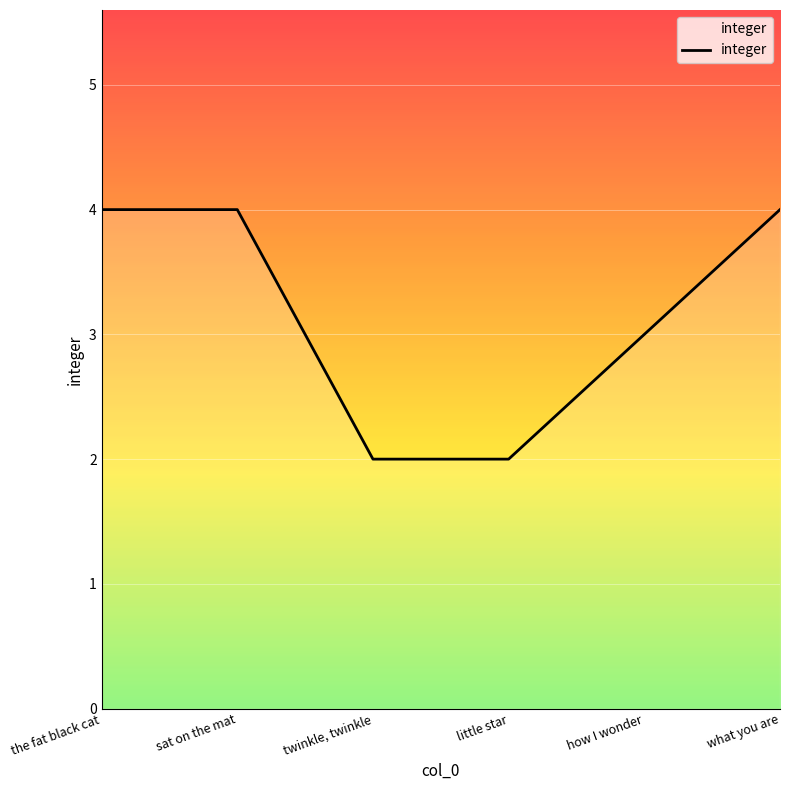

True or false: there are more than 1 points higher than both neighbors.

False